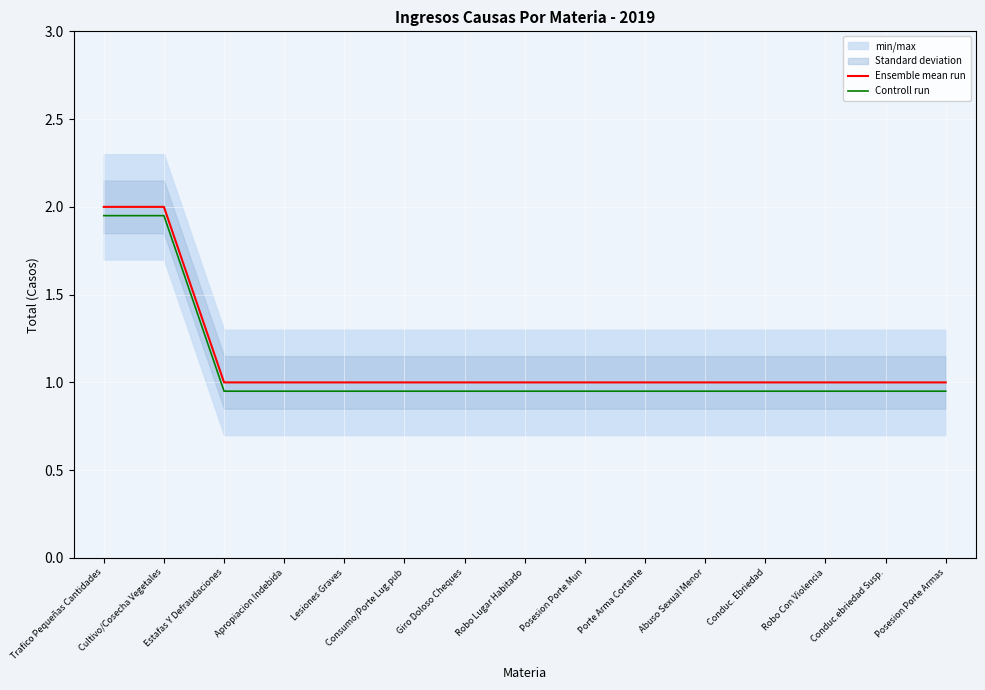

What is the difference between the second highest and second lowest values in the Controll run series?

1.0